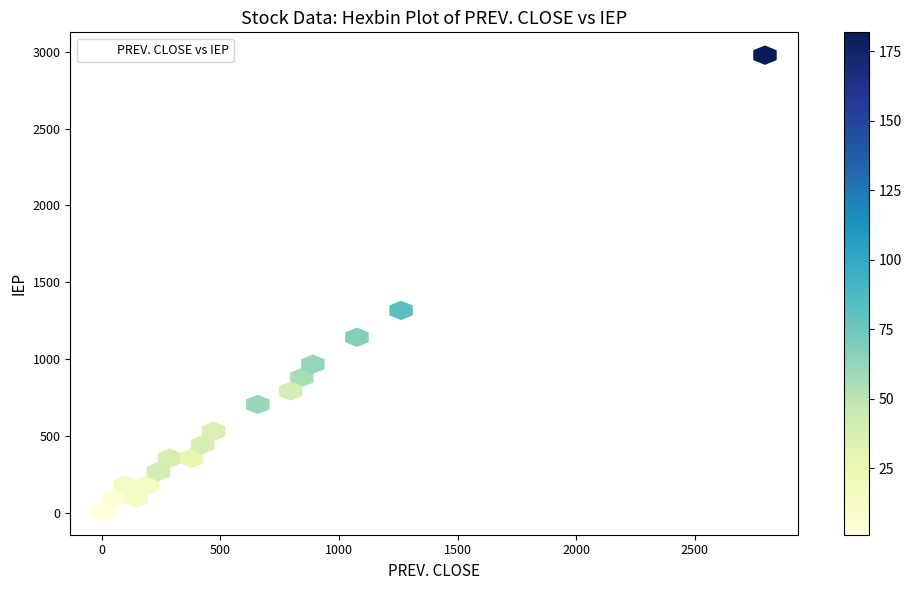

What Y value in the scatter plot is closest to 1492?

1300.0